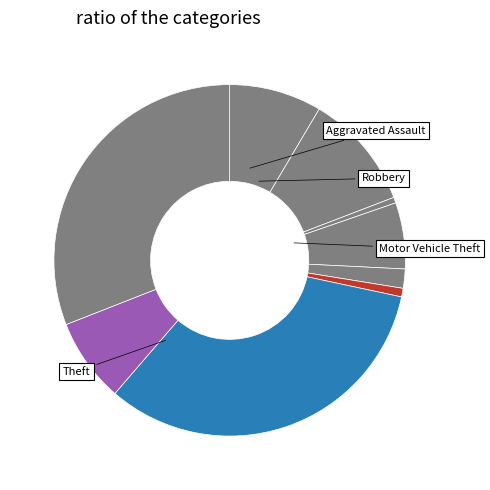

How many segments does this pie chart have?

9